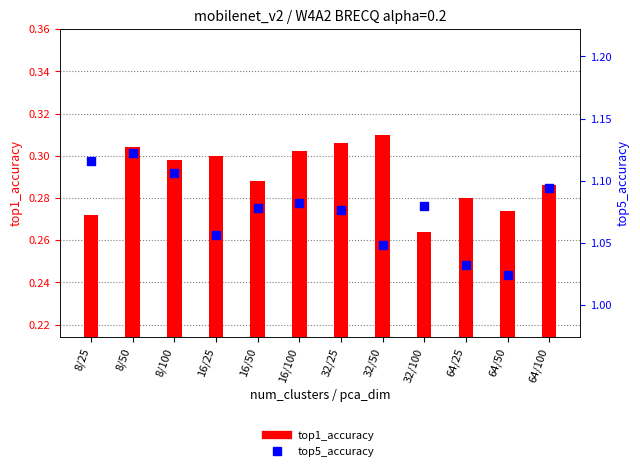

What are all the series names shown in the legend?

top1_accuracy, top5_accuracy